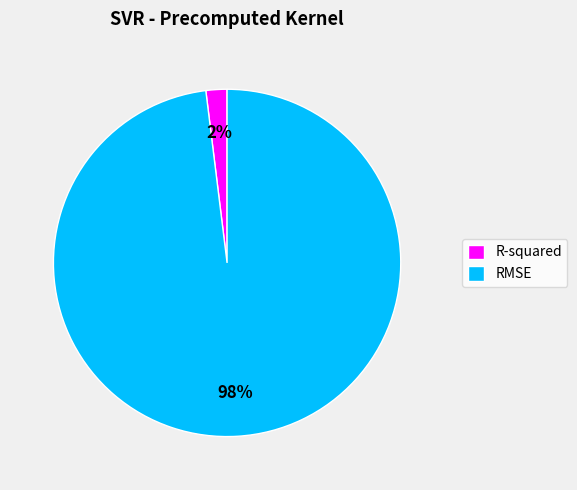

Which category has the biggest portion of the pie?

RMSE